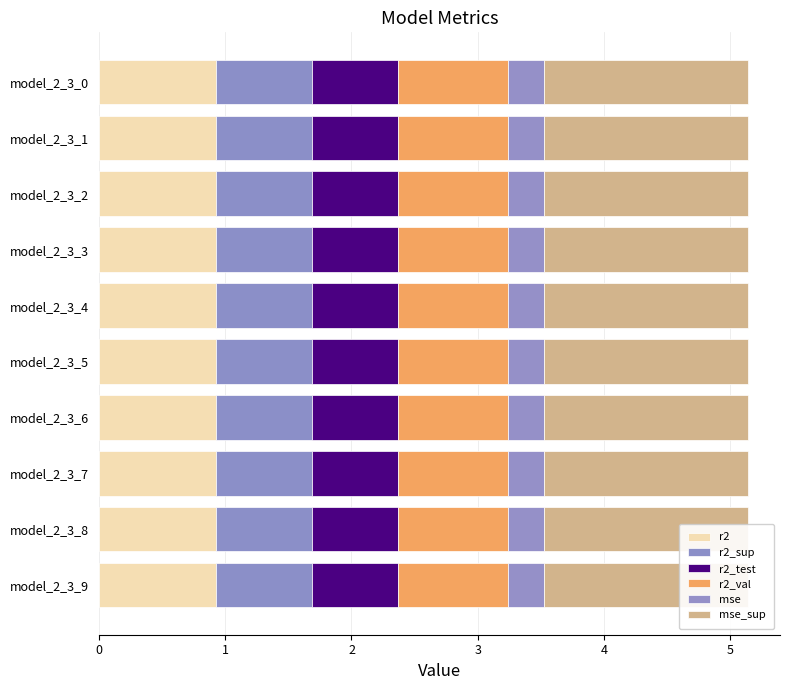

Which series has the widest spread of values?

mse_sup